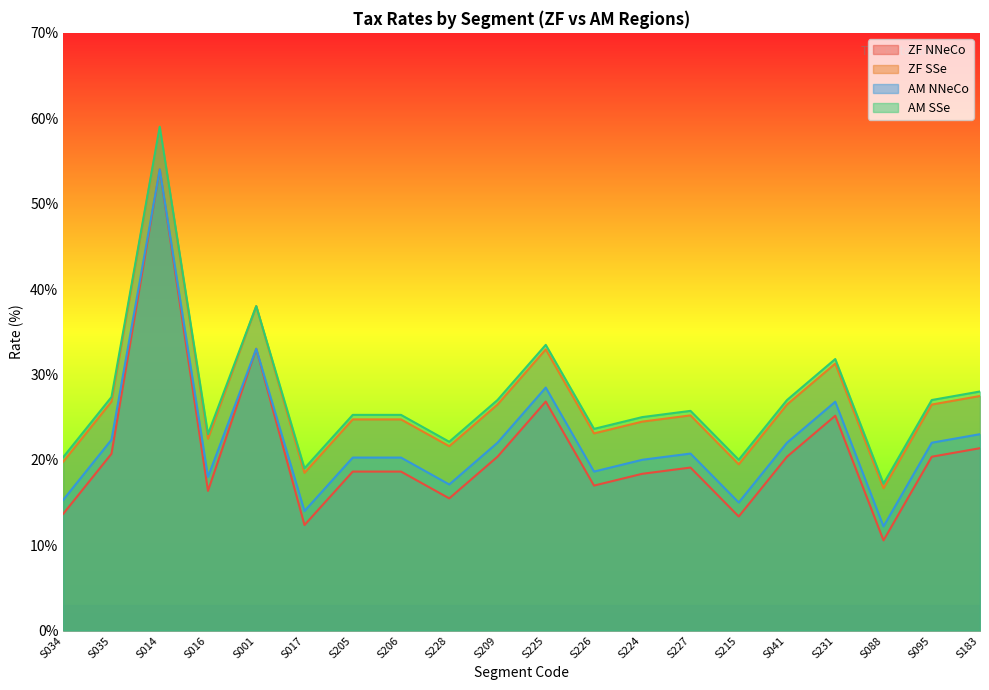

In AM NNeCo, how many points are higher than both neighbors (excluding endpoints)?

5